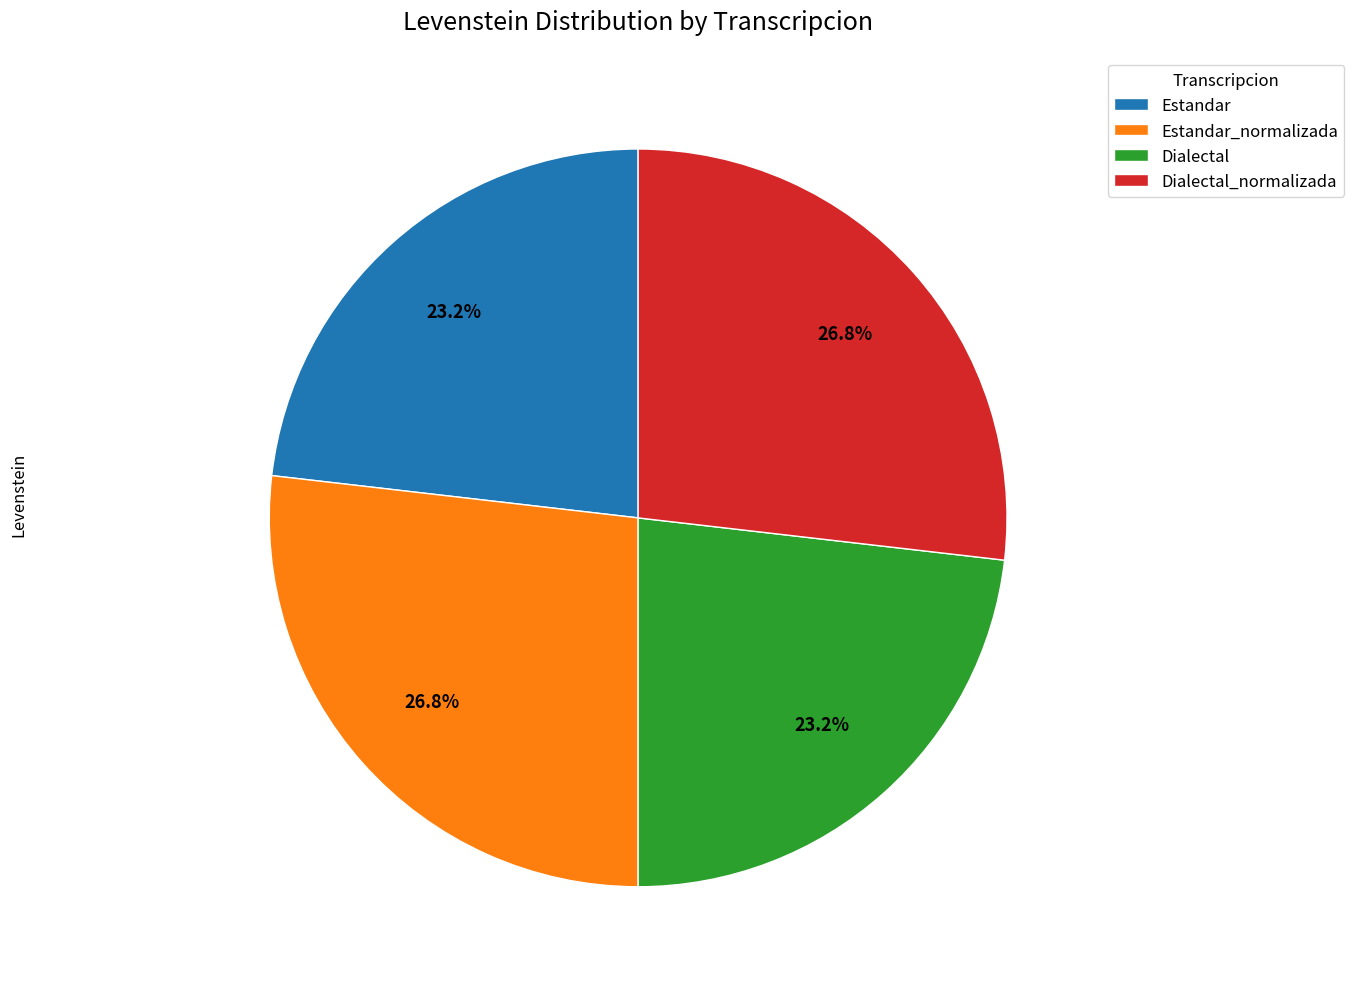

What percentage do Dialectal_normalizada and Dialectal together represent?

50.0%